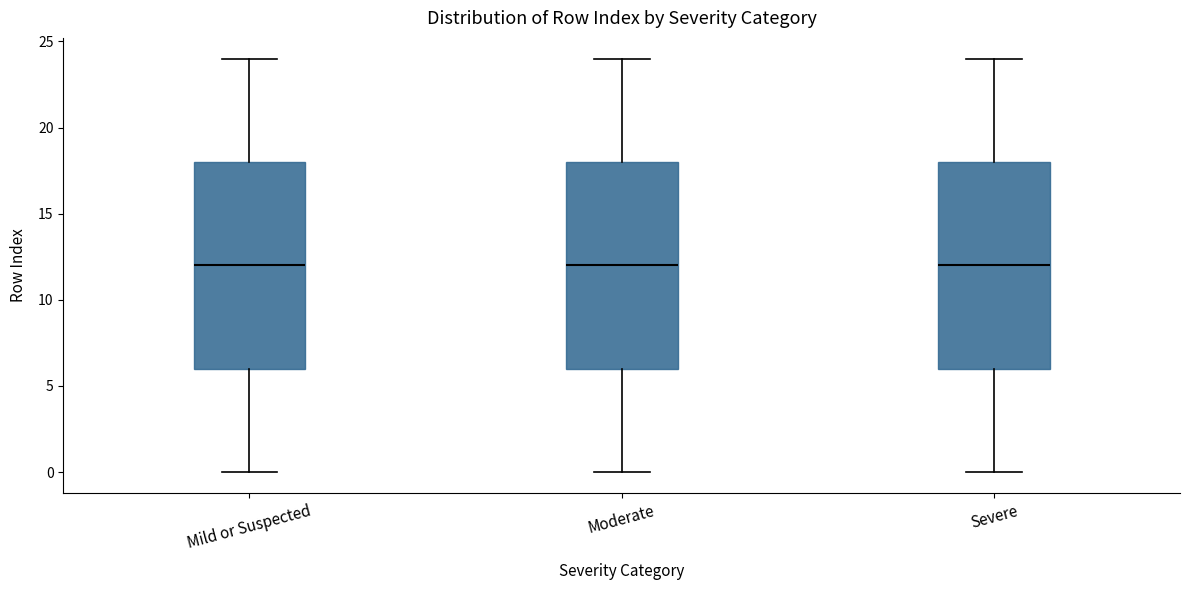

Where does the lower whisker of the box for Severe end on the y-axis? The values are not printed on the chart, so give them approximately, as read against the axis.

0